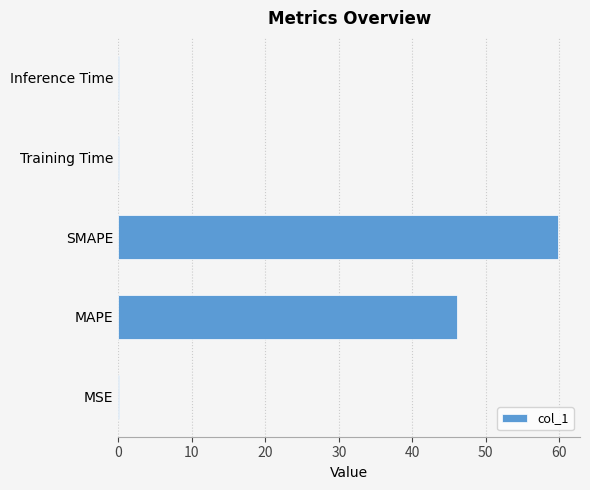

What is the maximum value shown in the chart?

59.8